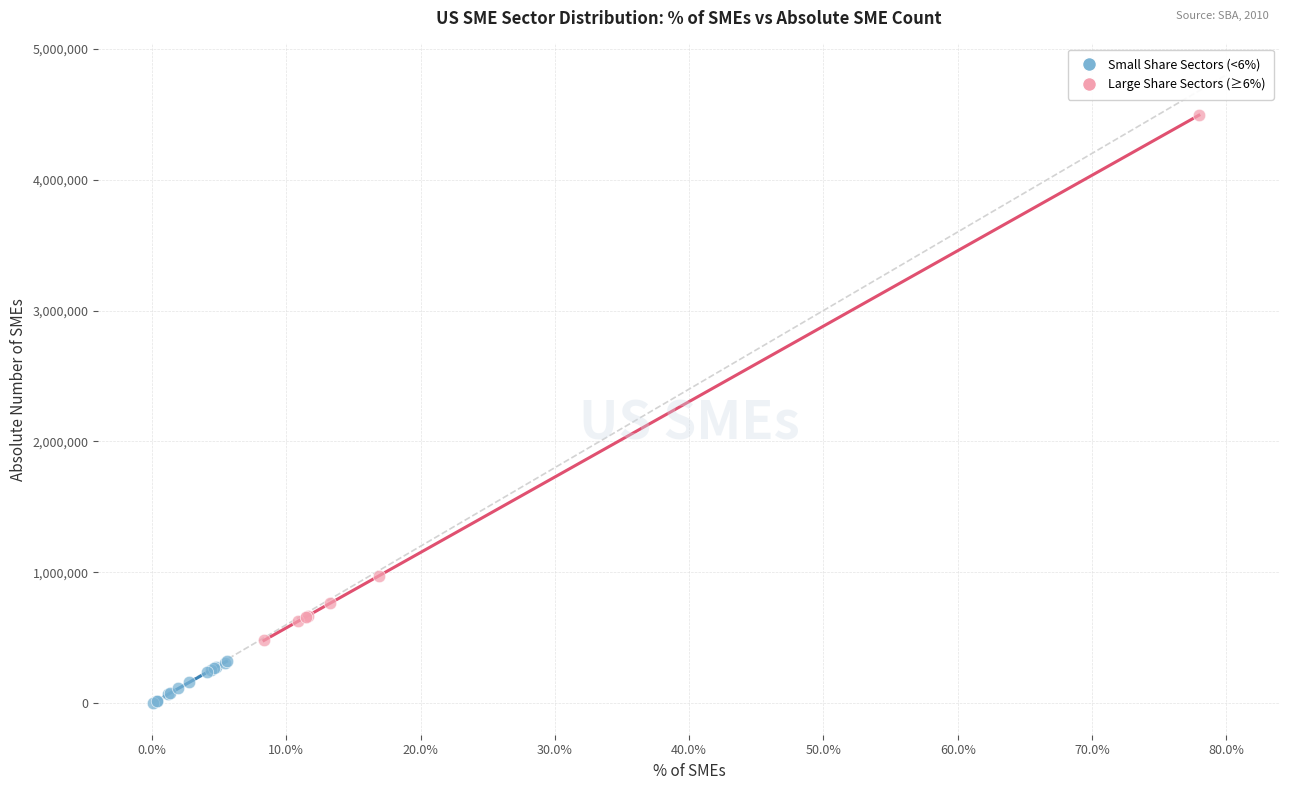

Which series reaches the maximum Y coordinate?

Large Share Sectors (≥6%)